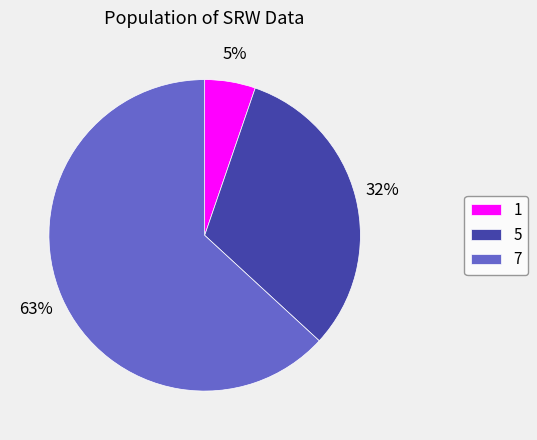

What percentage is the 5 slice, to the nearest percent?

32%